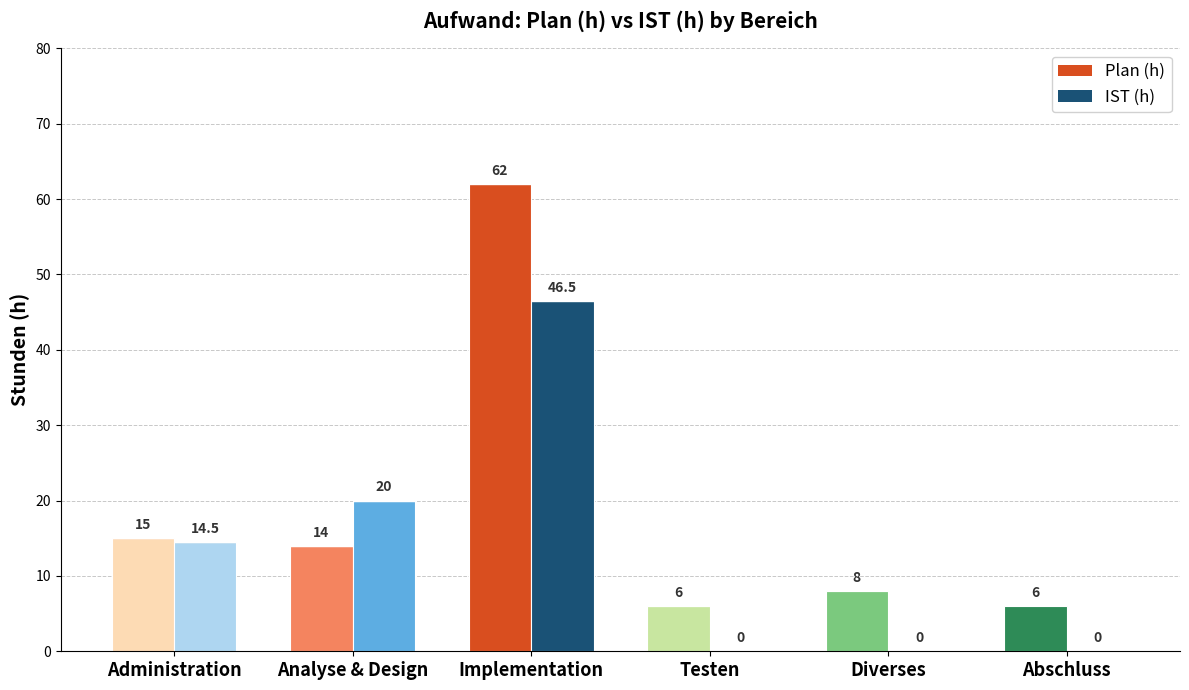

What is the label of the 3rd bar from the left?

Implementation